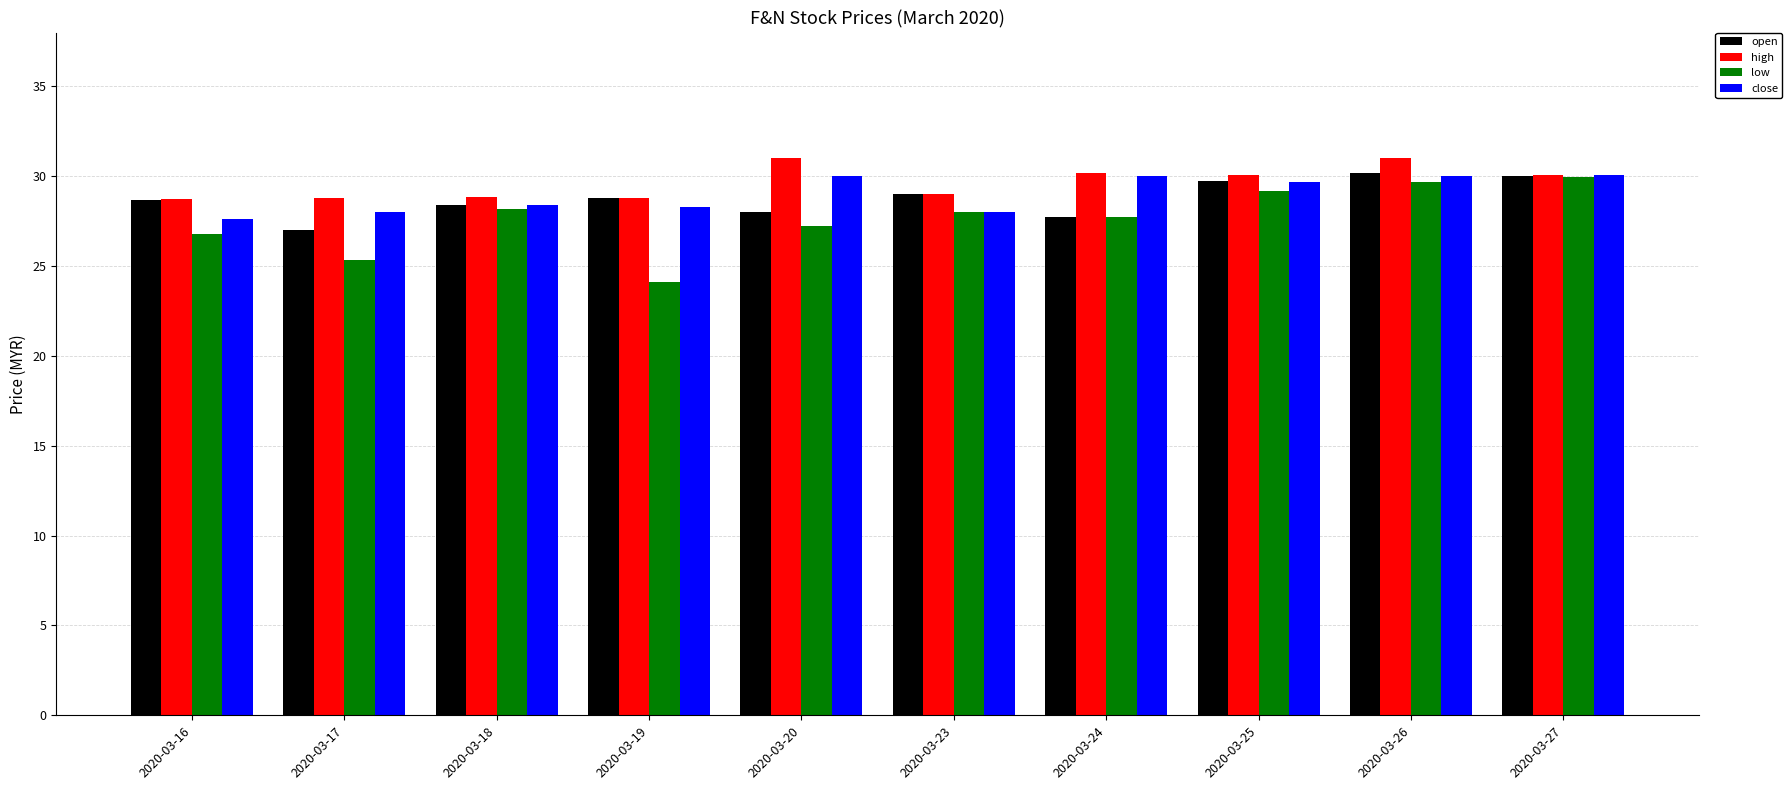

What are all the series names shown in the legend?

open, high, low, close